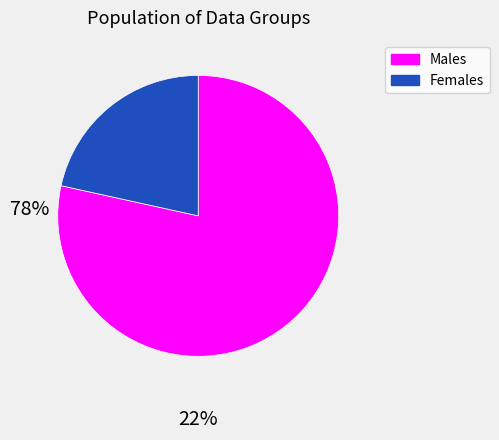

Is there any slice that represents more than half of the pie?

Yes